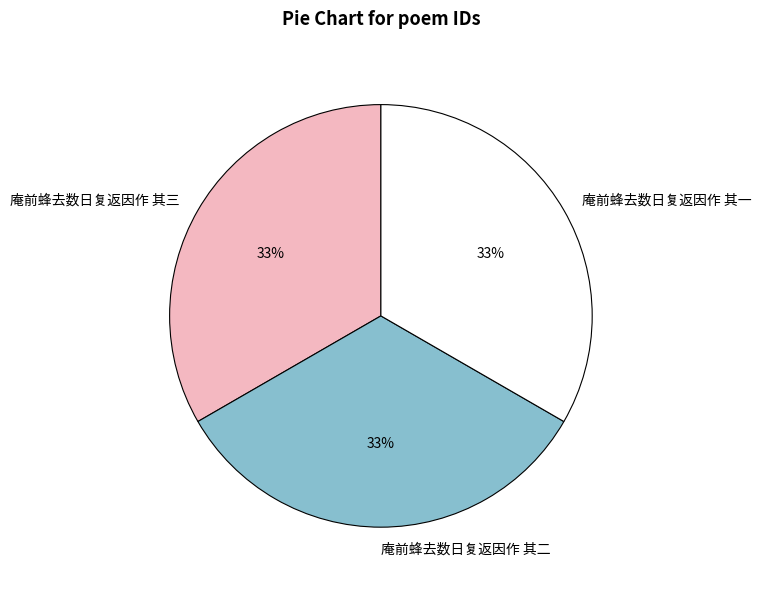

Is the sum of 庵前蜂去数日复返因作 其一 and 庵前蜂去数日复返因作 其三 greater than half?

Yes